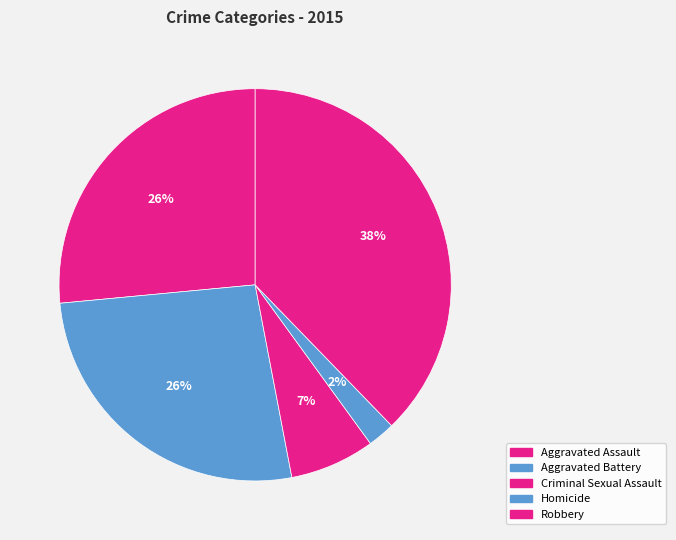

To the nearest percent, what is the difference between the largest and smallest slice percentages?

36%